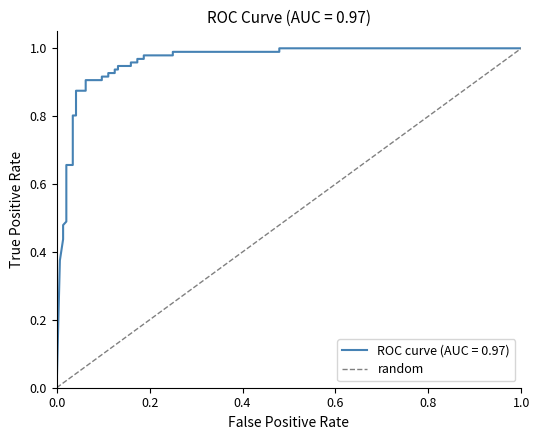

What is the difference between the maximum and minimum values?

1